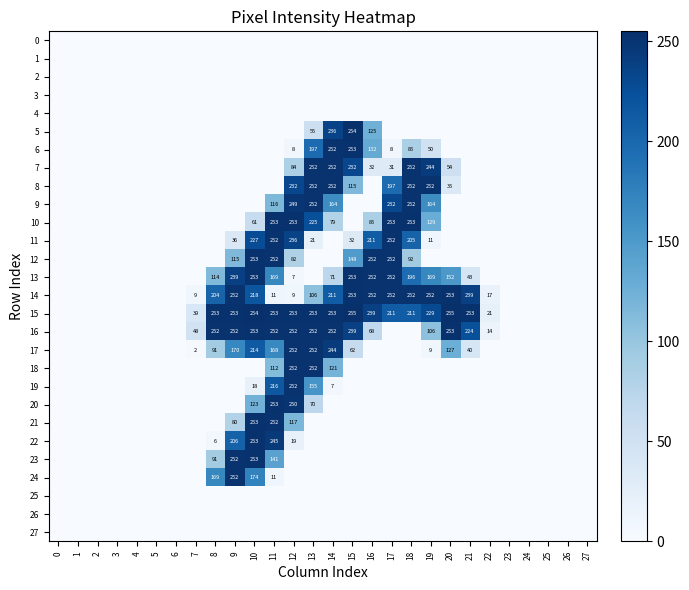

The value of 16 at 9 is 252. True or false?

True